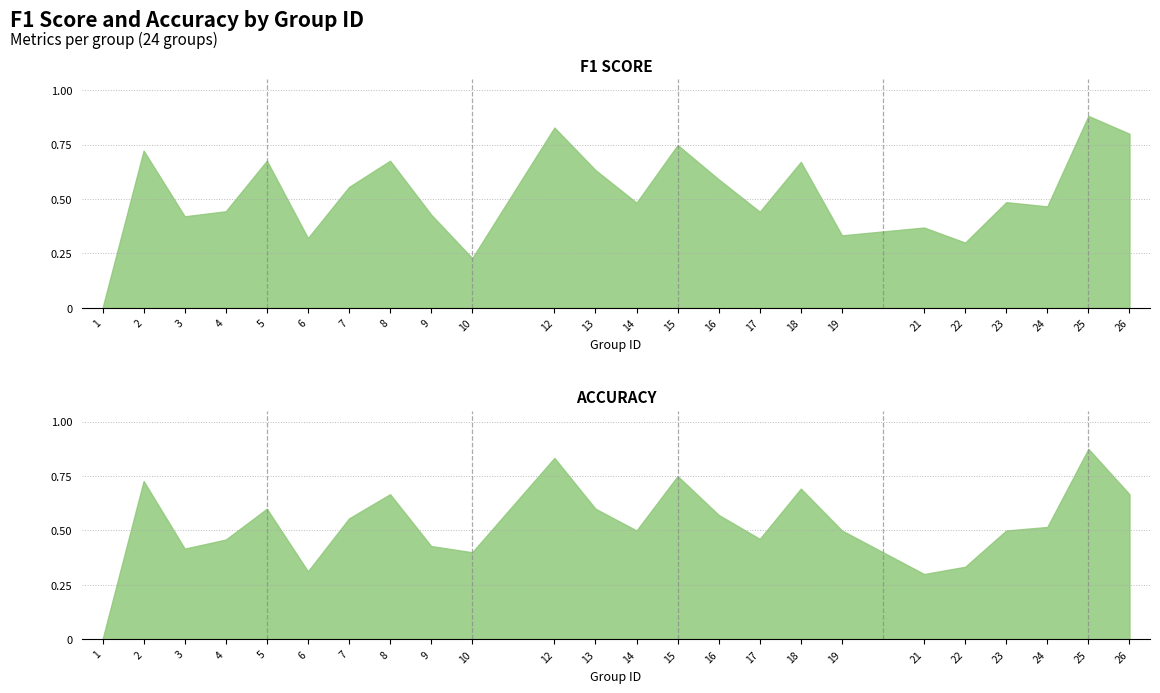

What is the maximum value shown in the chart?

0.9